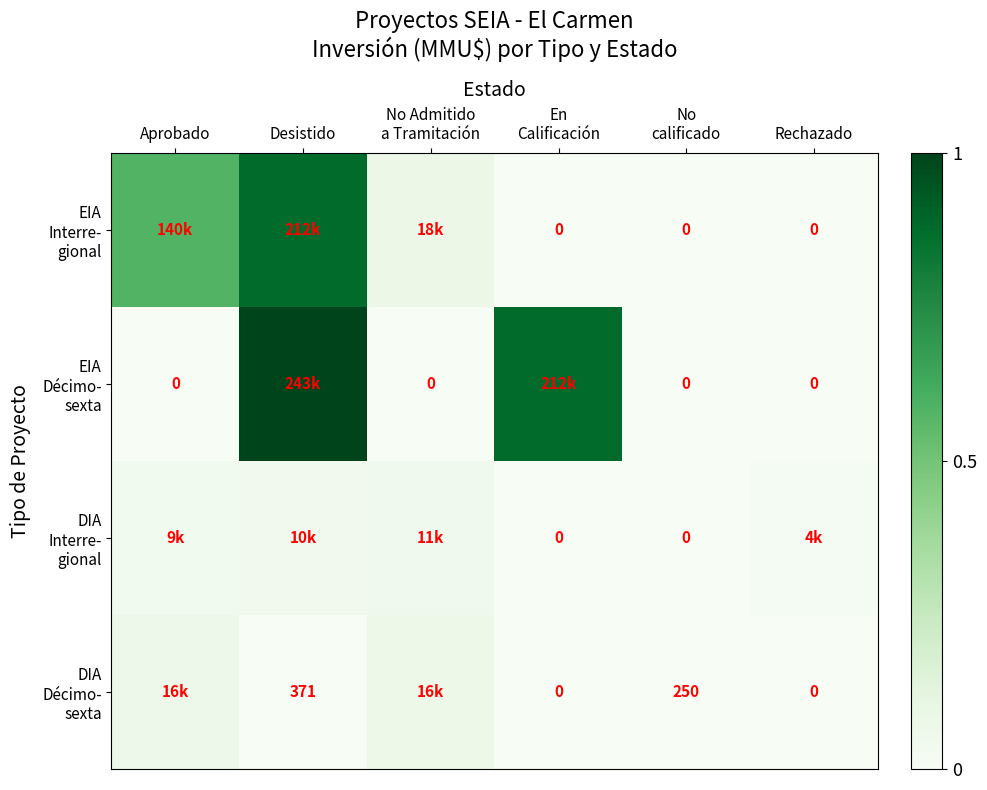

Which series has the widest spread of values?

EIA Décimo- sexta